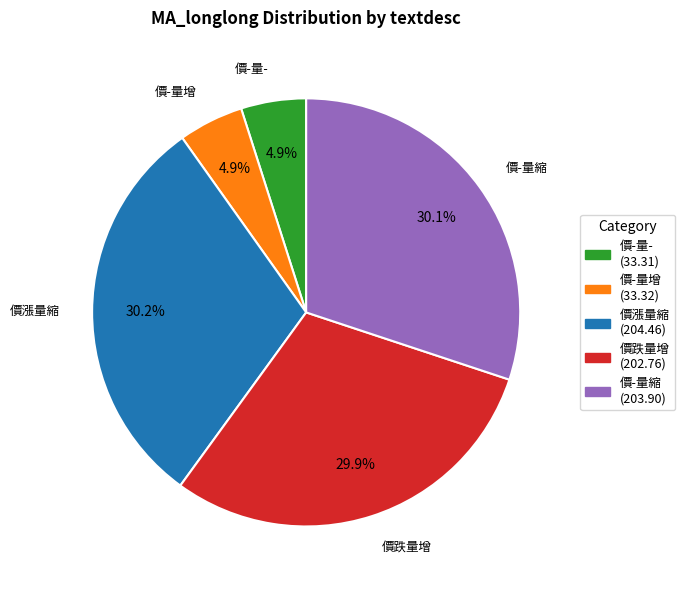

To the nearest percent, what percentage of the pie is 價-量增?

5%